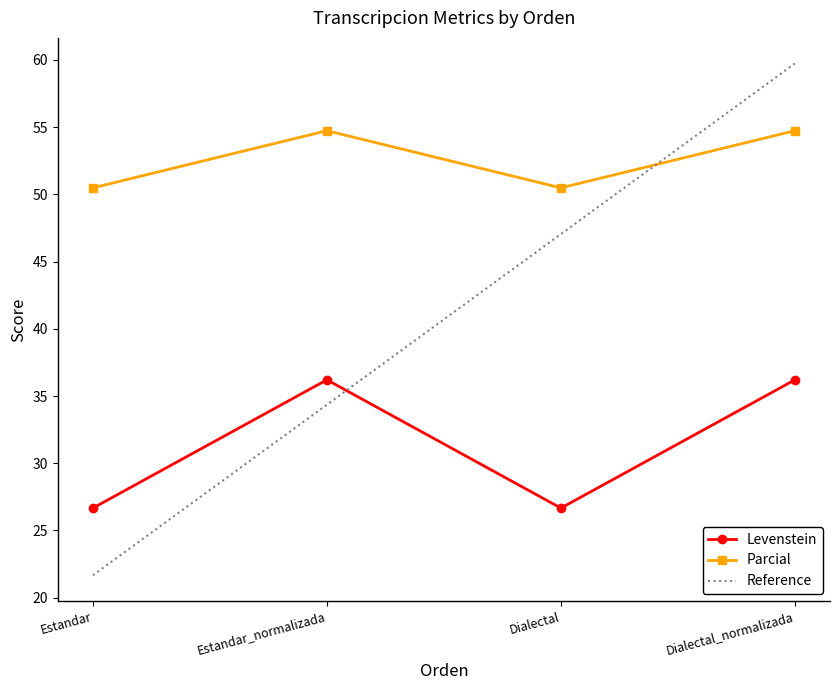

True or false: Levenstein and Parcial intersect in this chart.

False